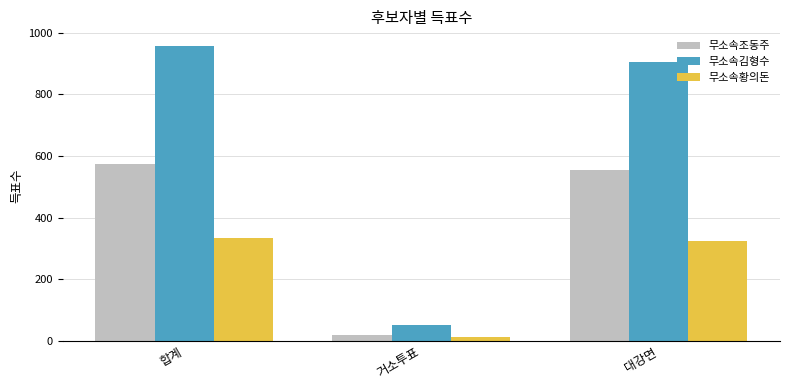

What is the difference between the highest and lowest values at 합계?

622